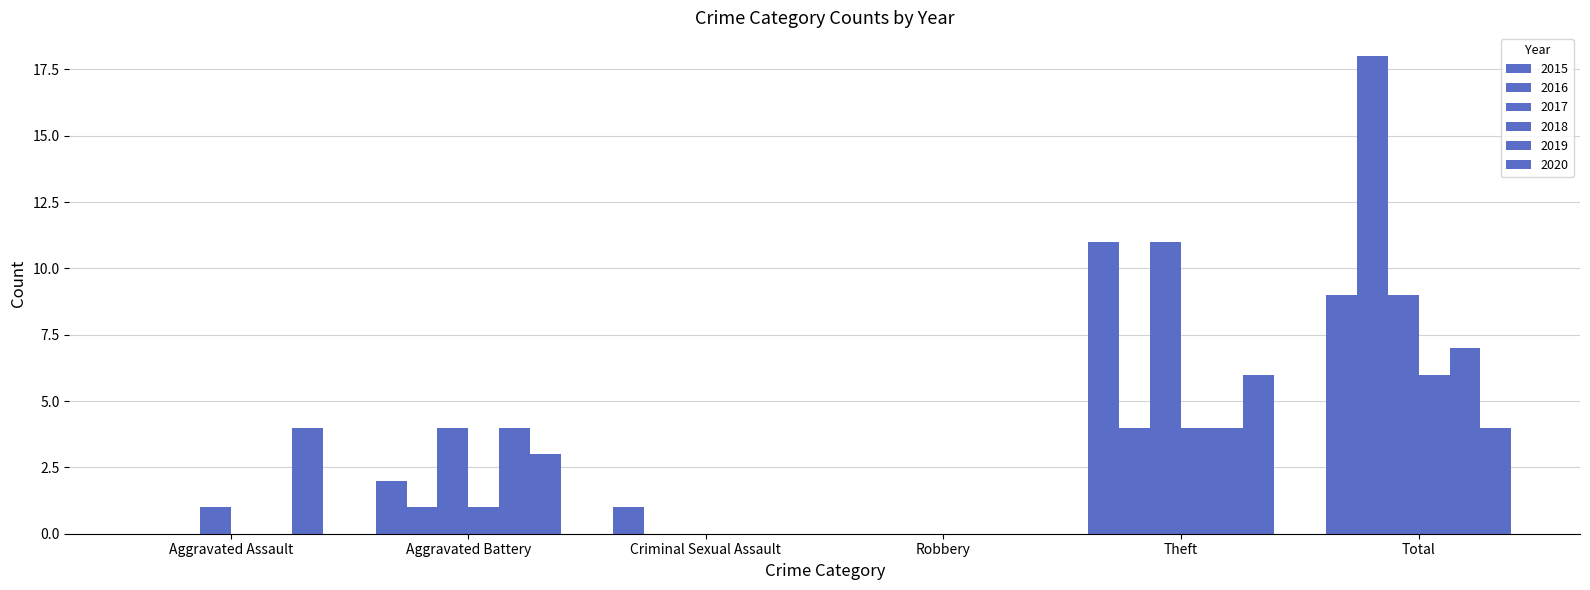

How many series are shown in this chart?

6